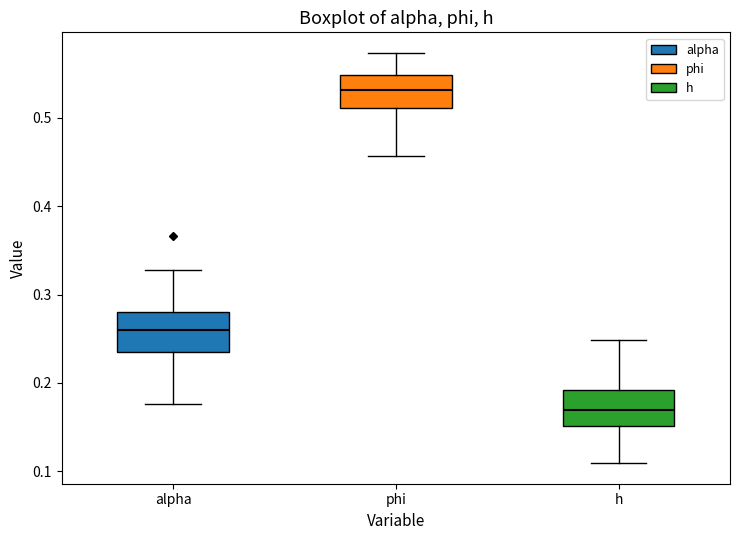

Where does the lower whisker of the box for h end on the y-axis? The values are not printed on the chart, so give them approximately, as read against the axis.

0.11